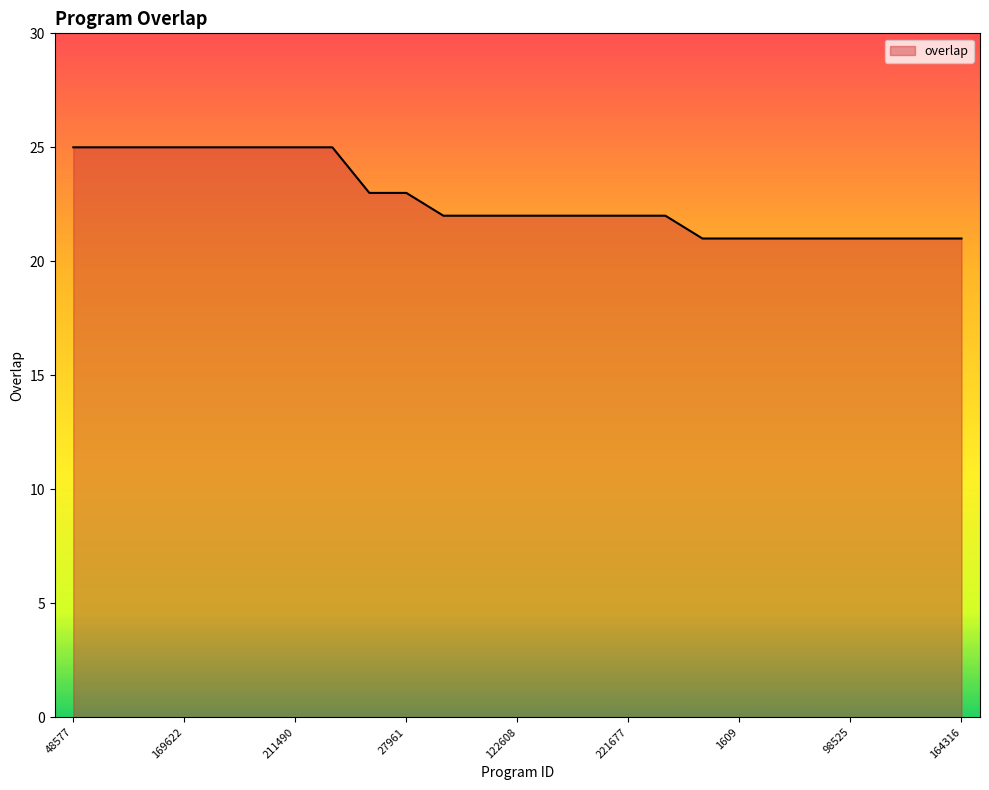

What is the smallest value displayed?

21